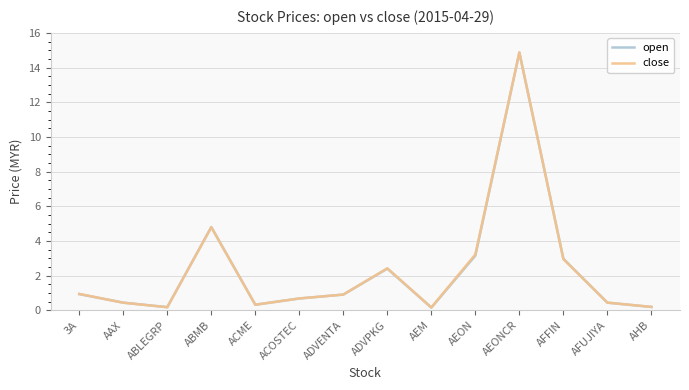

Is this an area chart (filled region under the line)?

No